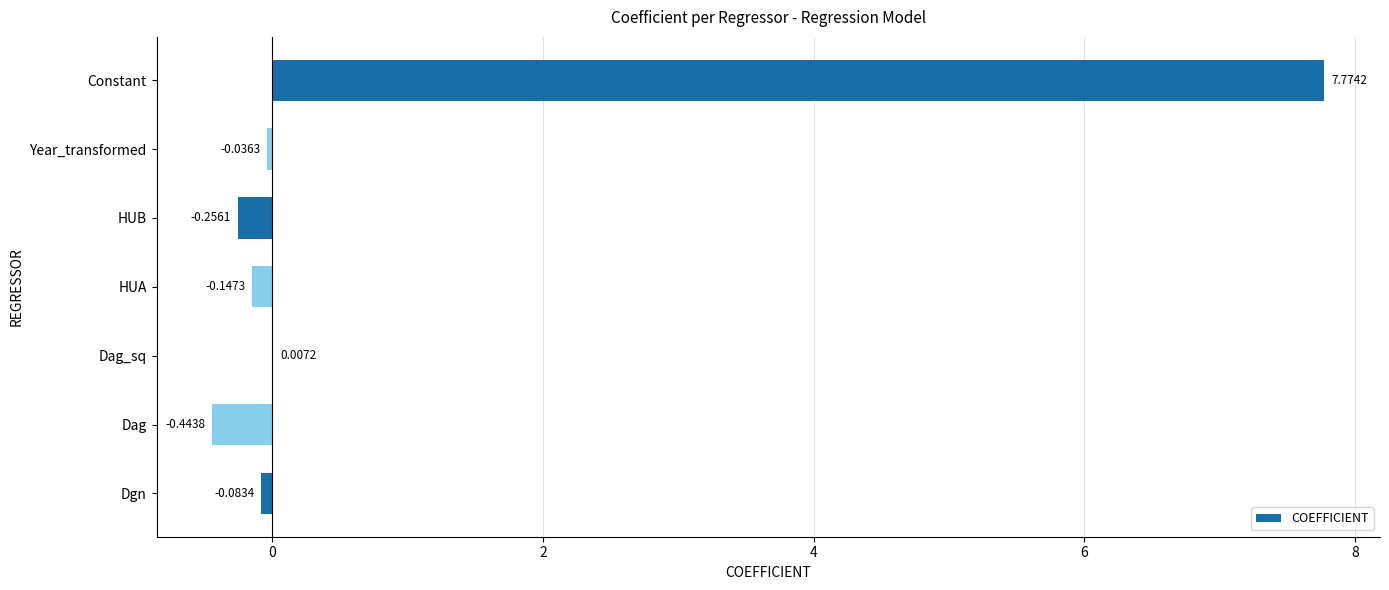

What is the sum of all values?

6.8